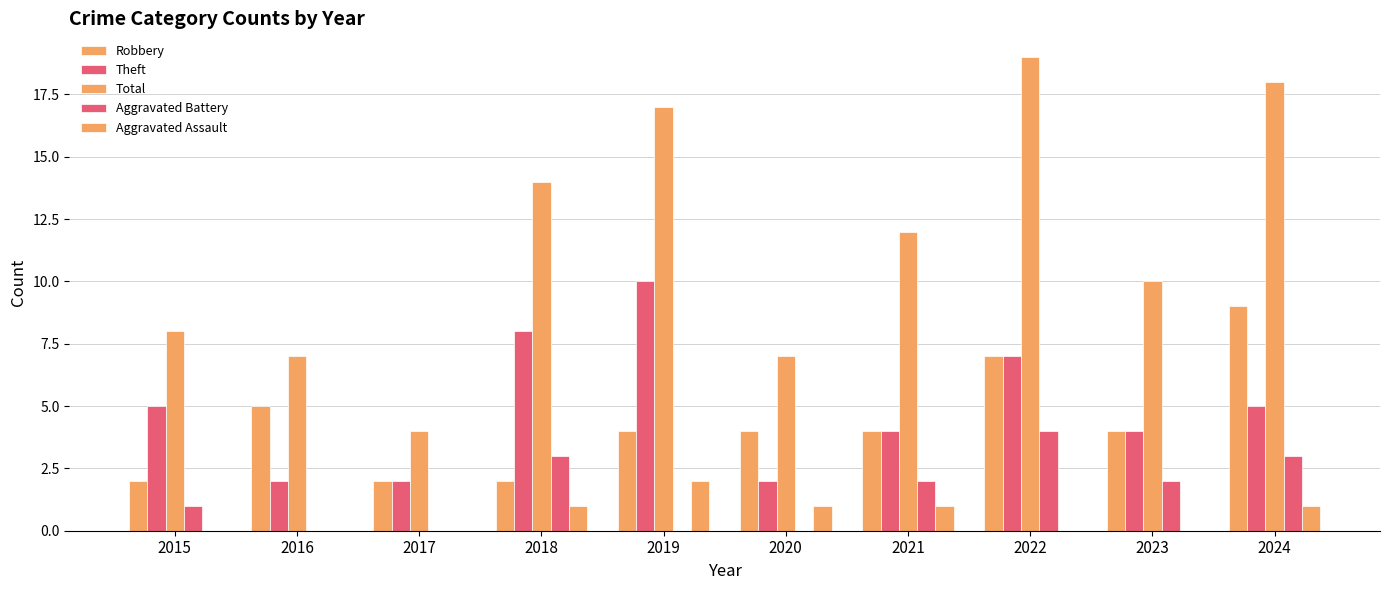

Reading left to right, transcribe all the data shown in this chart.

Robbery: 2	5	2	2	4	4	4	7	4	9
Theft: 5	2	2	8	10	2	4	7	4	5
Total: 8	7	4	14	17	7	12	19	10	18
Aggravated Battery: 1	0	0	3	0	0	2	4	2	3
Aggravated Assault: 0	0	0	1	2	1	1	0	0	1